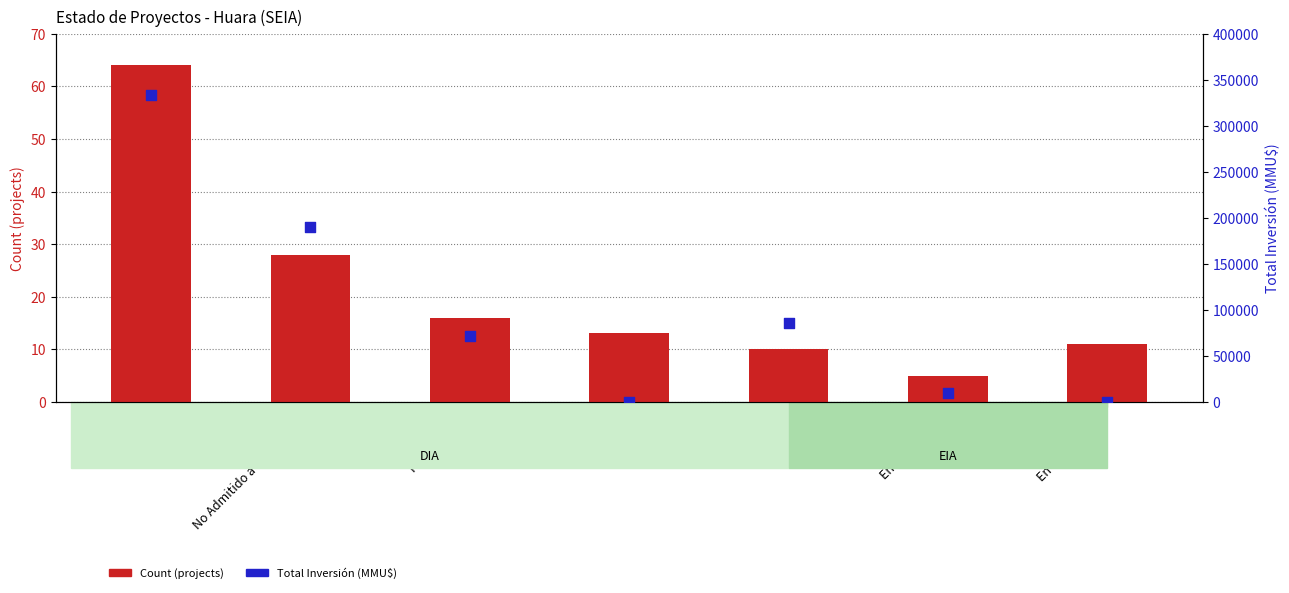

Which series reaches the minimum Y coordinate?

Total Inversión (MMU$)